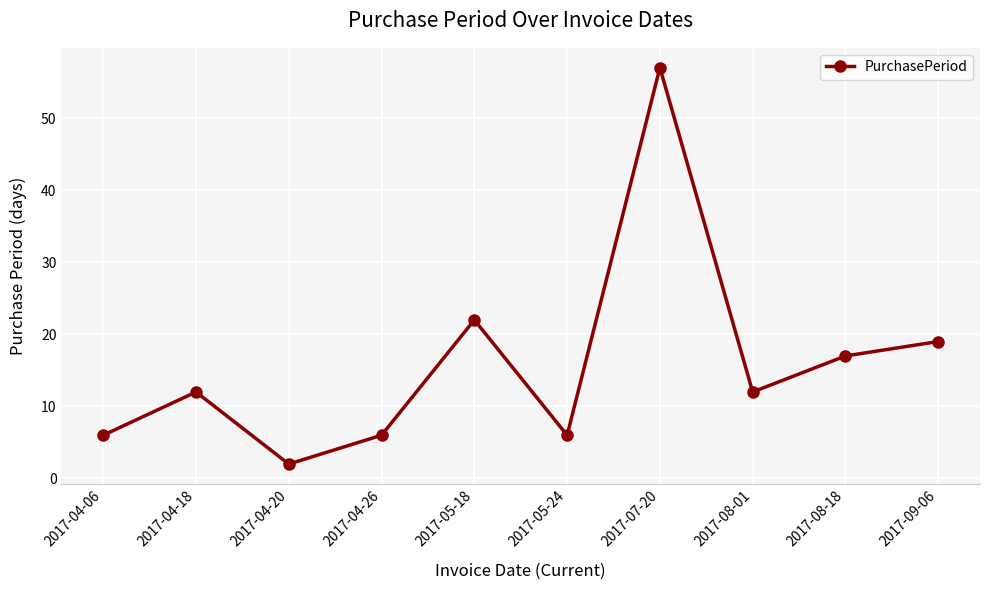

Between 2017-04-06 and 2017-08-18, which is larger?

2017-08-18